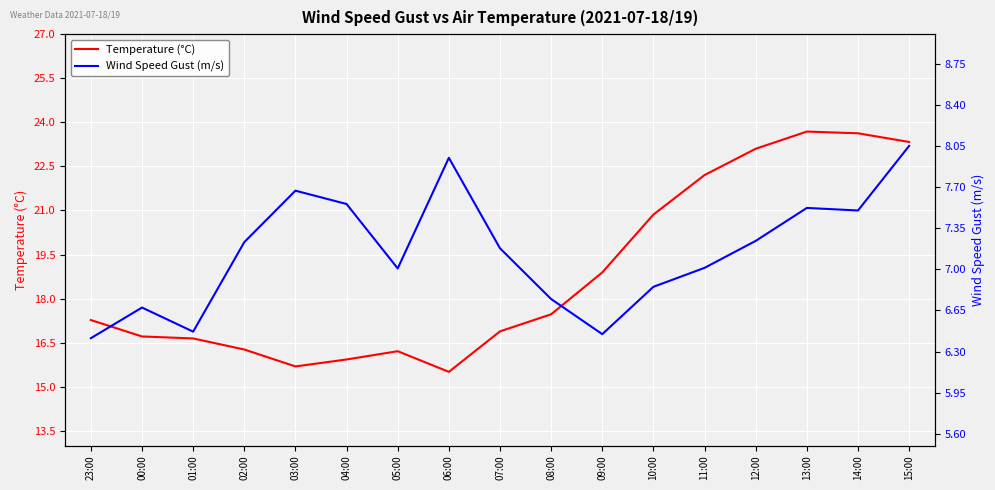

Does the chart display data point markers on the line(s)?

No